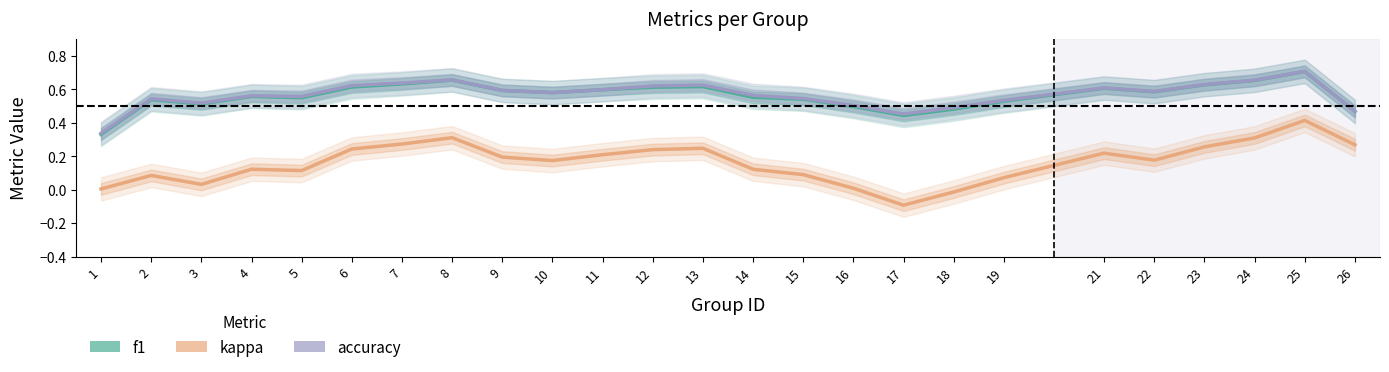

The f1 series shows 0.3 at 5. True or false?

False